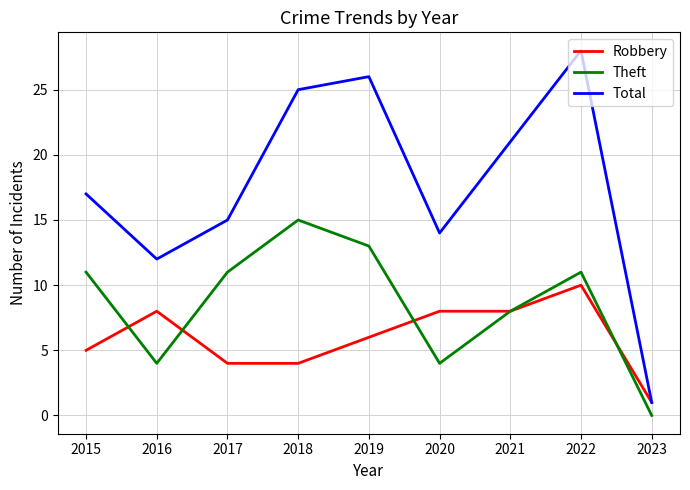

What is the difference between the maximum and minimum values in the Theft series?

15